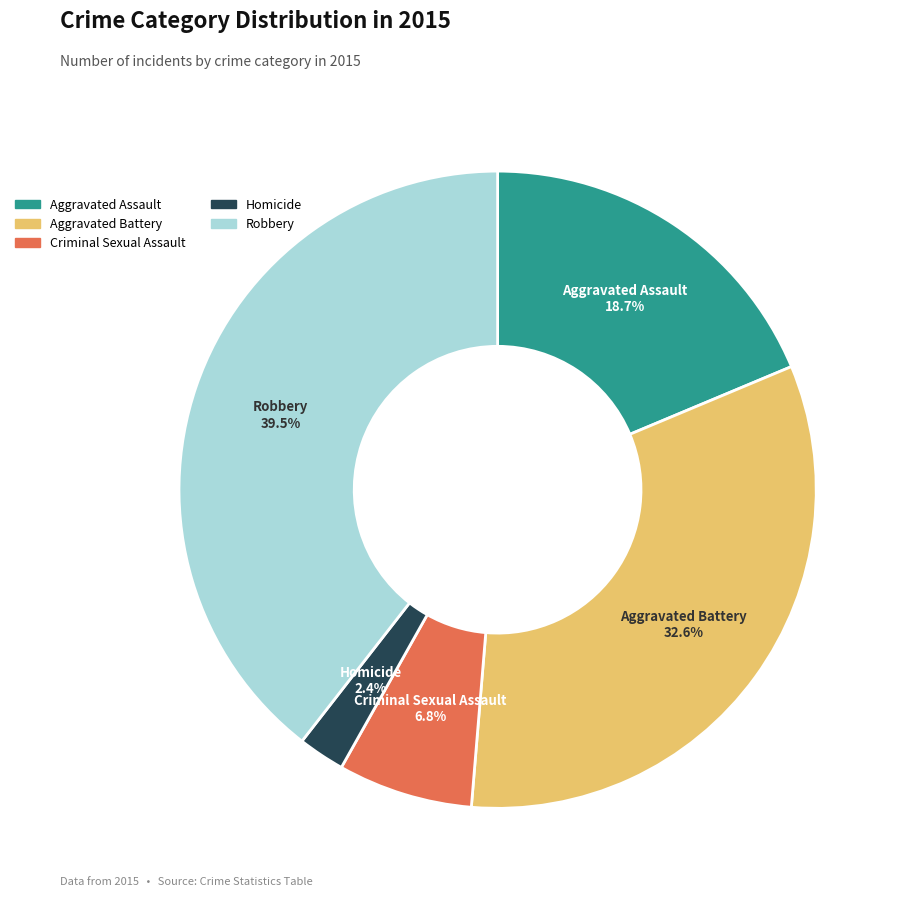

Do Aggravated Battery and Criminal Sexual Assault together represent more than half of the pie?

No